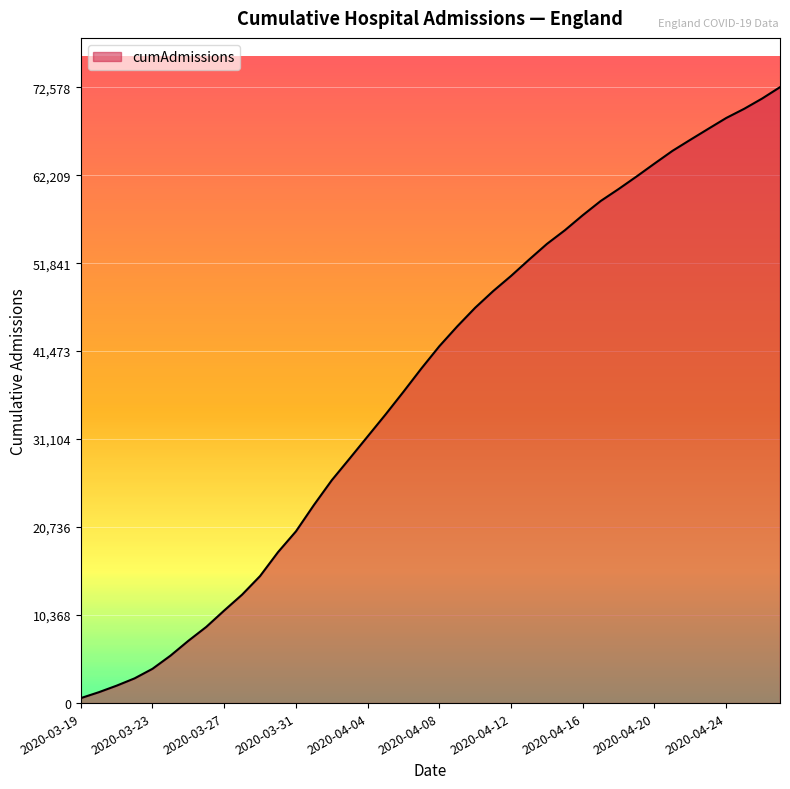

Rank the categories by value from lowest to highest.

2020-03-19, 2020-03-20, 2020-03-21, 2020-03-22, 2020-03-23, 2020-03-24, 2020-03-25, 2020-03-26, 2020-03-27, 2020-03-28, 2020-03-29, 2020-03-30, 2020-03-31, 2020-04-01, 2020-04-02, 2020-04-03, 2020-04-04, 2020-04-05, 2020-04-06, 2020-04-07, 2020-04-08, 2020-04-09, 2020-04-10, 2020-04-11, 2020-04-12, 2020-04-13, 2020-04-14, 2020-04-15, 2020-04-16, 2020-04-17, 2020-04-18, 2020-04-19, 2020-04-20, 2020-04-21, 2020-04-22, 2020-04-23, 2020-04-24, 2020-04-25, 2020-04-26, 2020-04-27